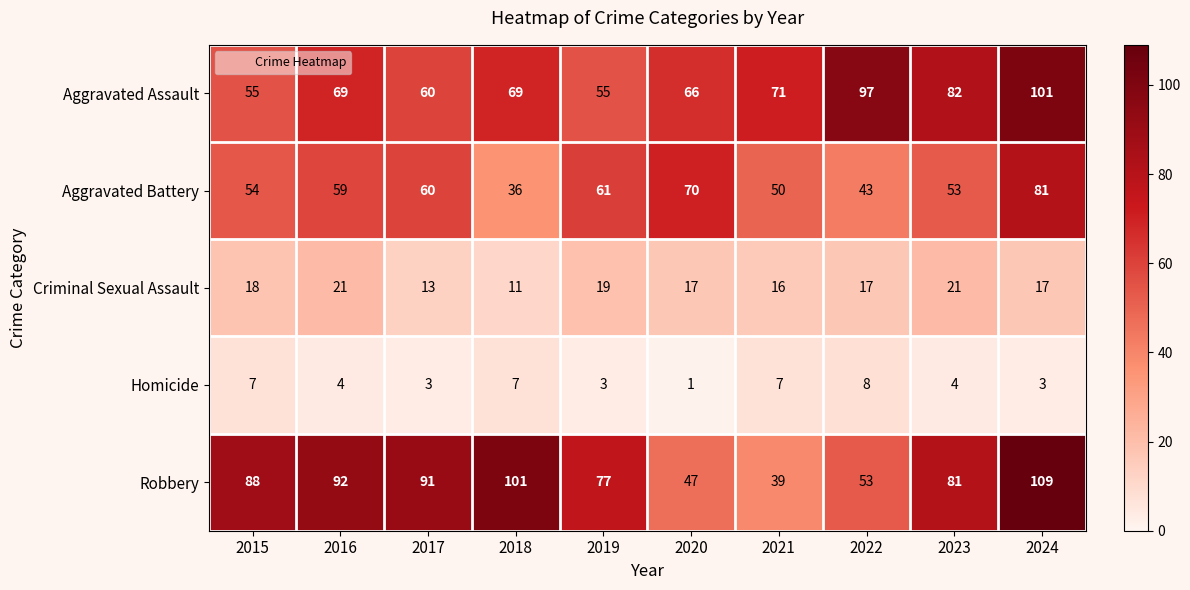

What is the spread (max minus min) of values at 2017?

88